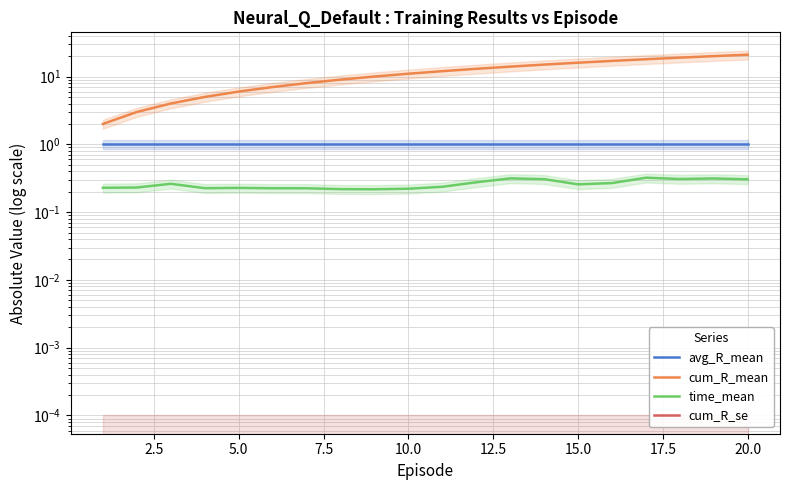

What is the value of the time_mean point at the 8th from the left?

0.2